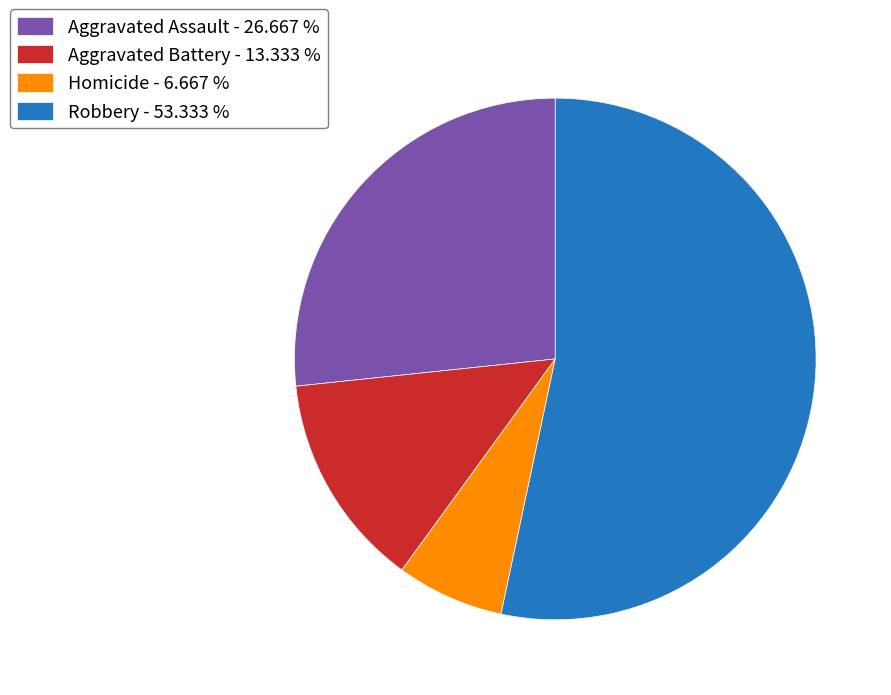

Do Homicide - 6.667 % and Robbery - 53.333 % together represent more than half of the pie?

Yes